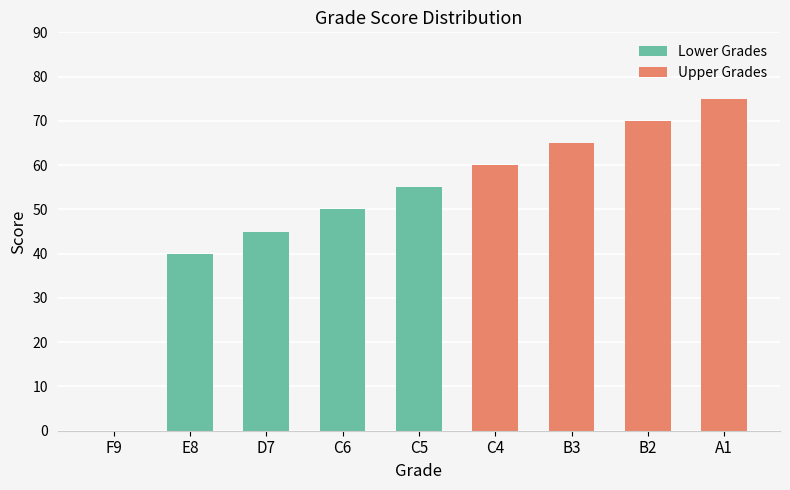

How many values are below 55?

4